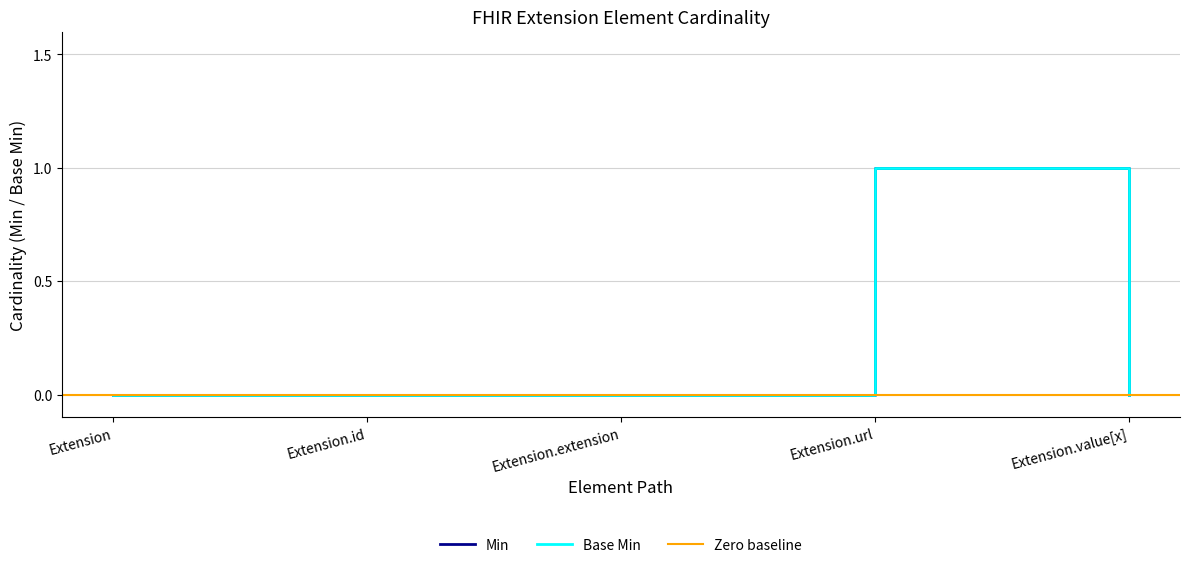

What is the label of the 1st point from the left?

Extension